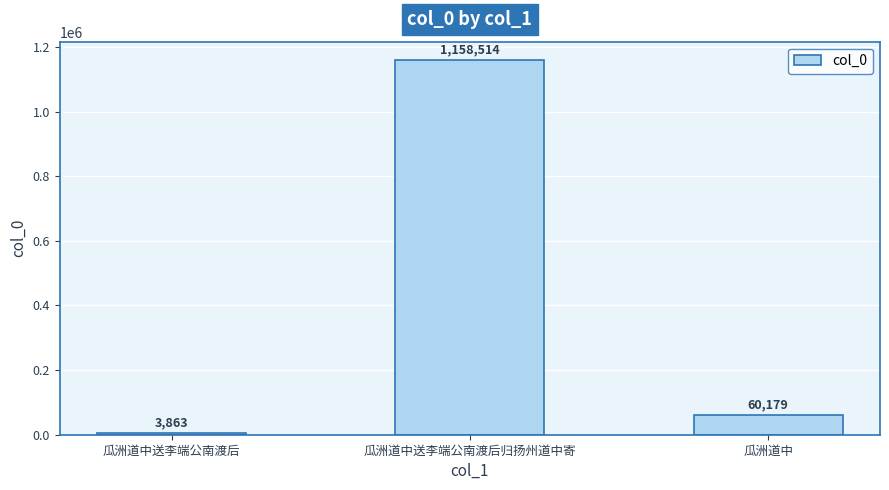

What is the difference between the values at 瓜洲道中送李端公南渡后 and 瓜洲道中?

56316